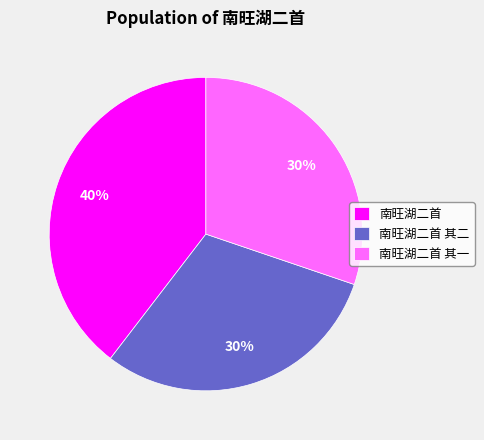

Between 南旺湖二首 其二 and 南旺湖二首, which is larger?

南旺湖二首